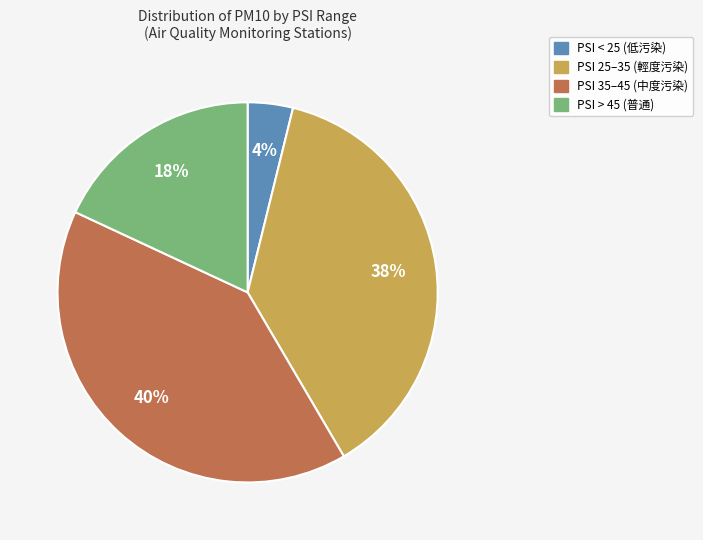

To the nearest percent, what is the average slice percentage?

25%